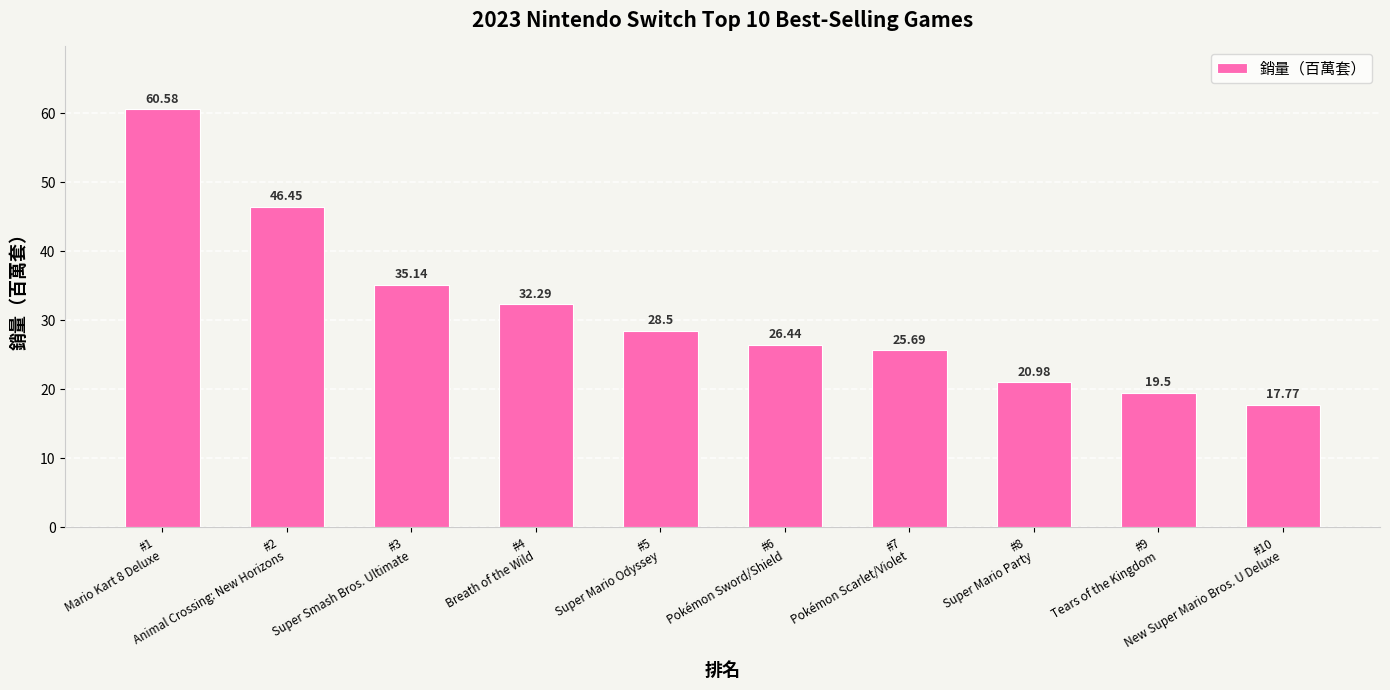

What is the change in value from #1
Mario Kart 8 Deluxe to #7
Pokémon Scarlet/Violet?

-34.9